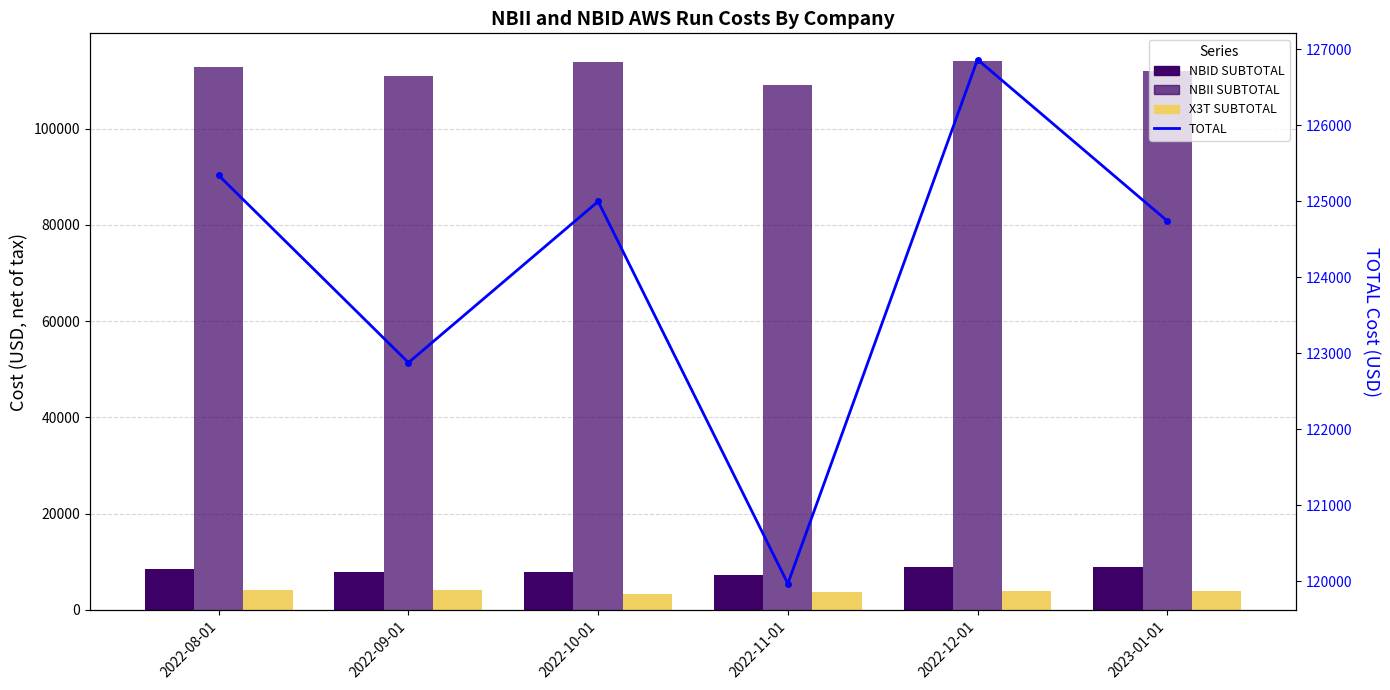

What position from the left is 2022-09-01?

2